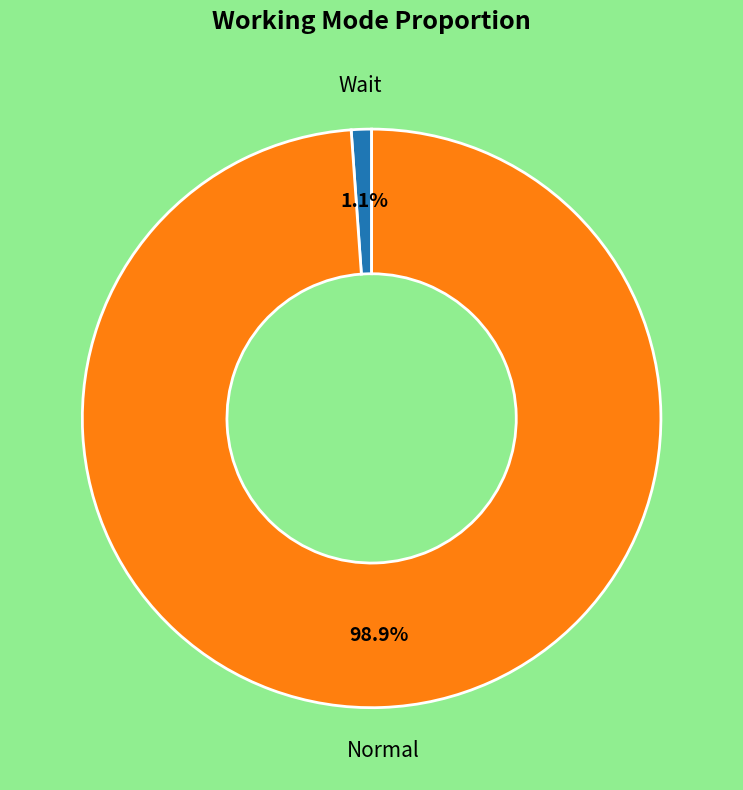

What is the largest slice in the pie chart?

Normal